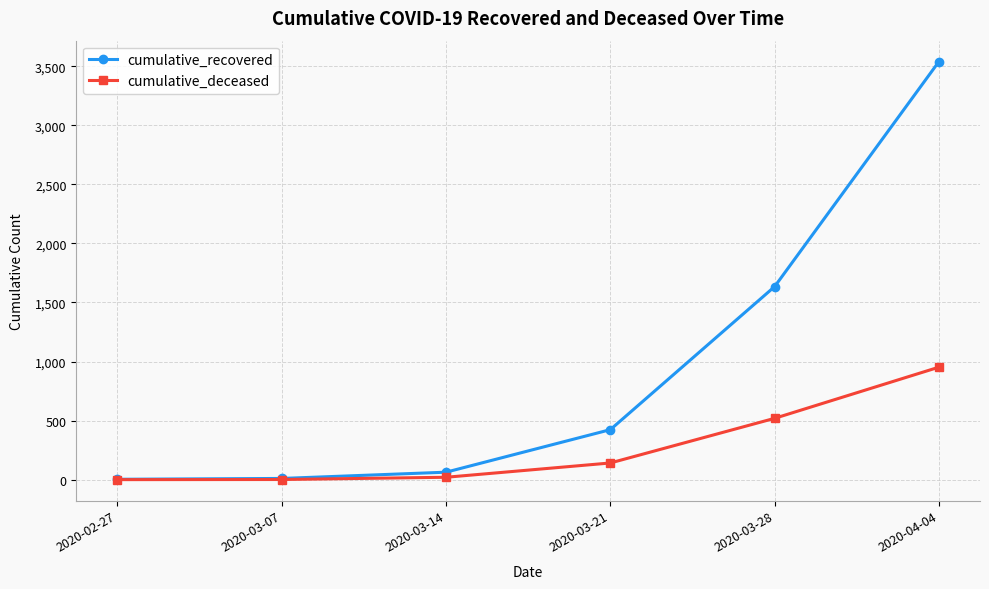

Does the chart have visible grid lines?

Yes